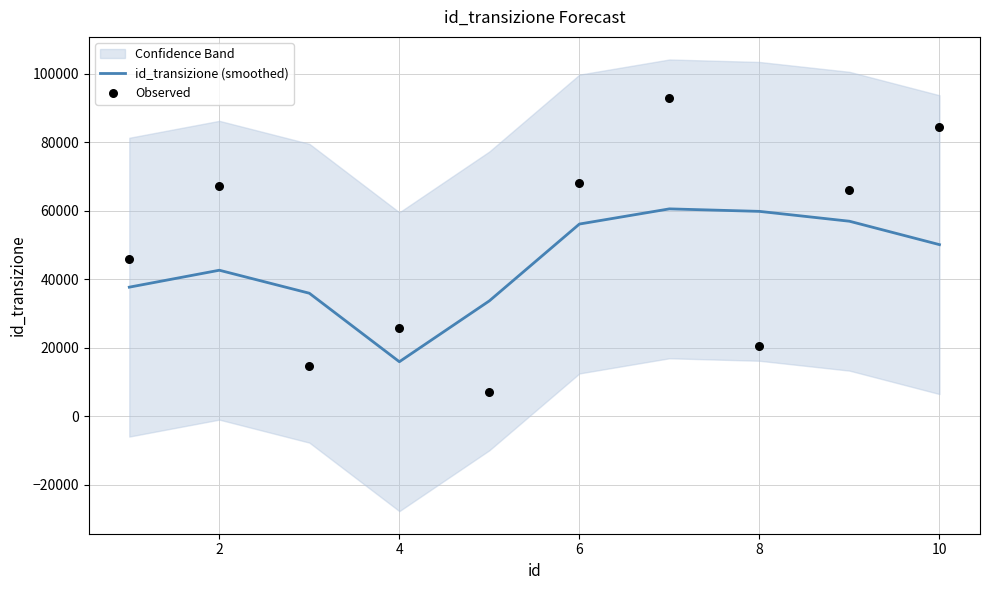

Which series contains the highest Y value?

Observed